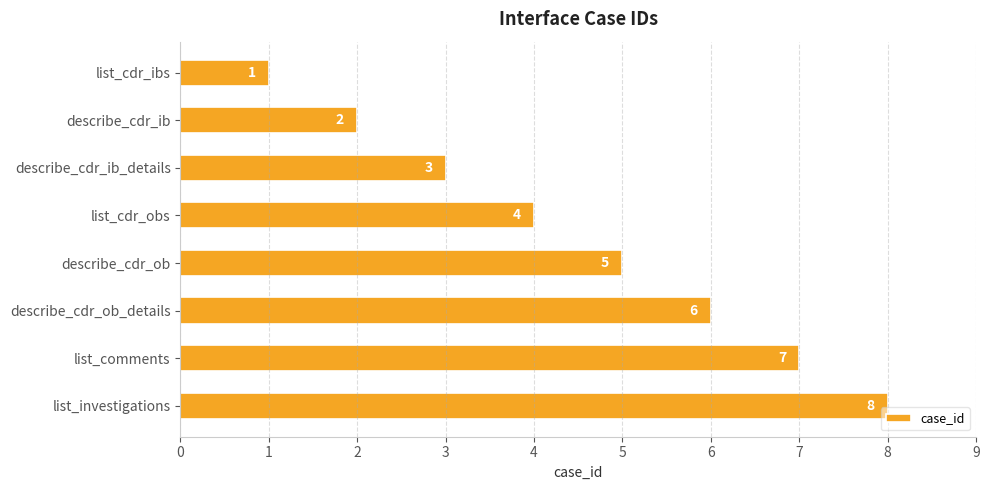

Does the chart contain any negative values?

No